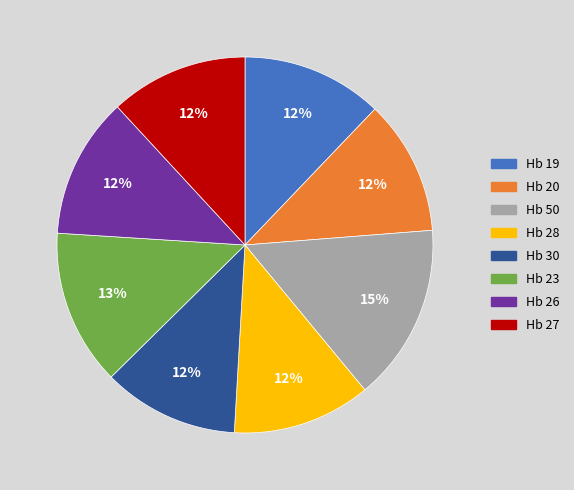

Count the number of slices in the pie.

8